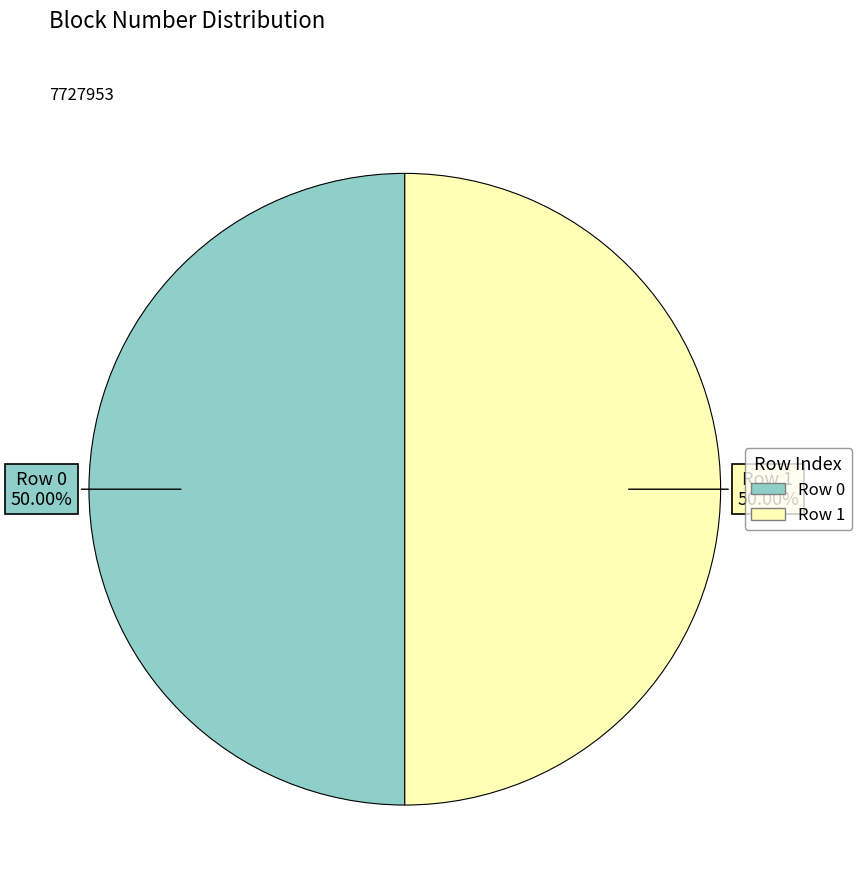

How many segments does this pie chart have?

2